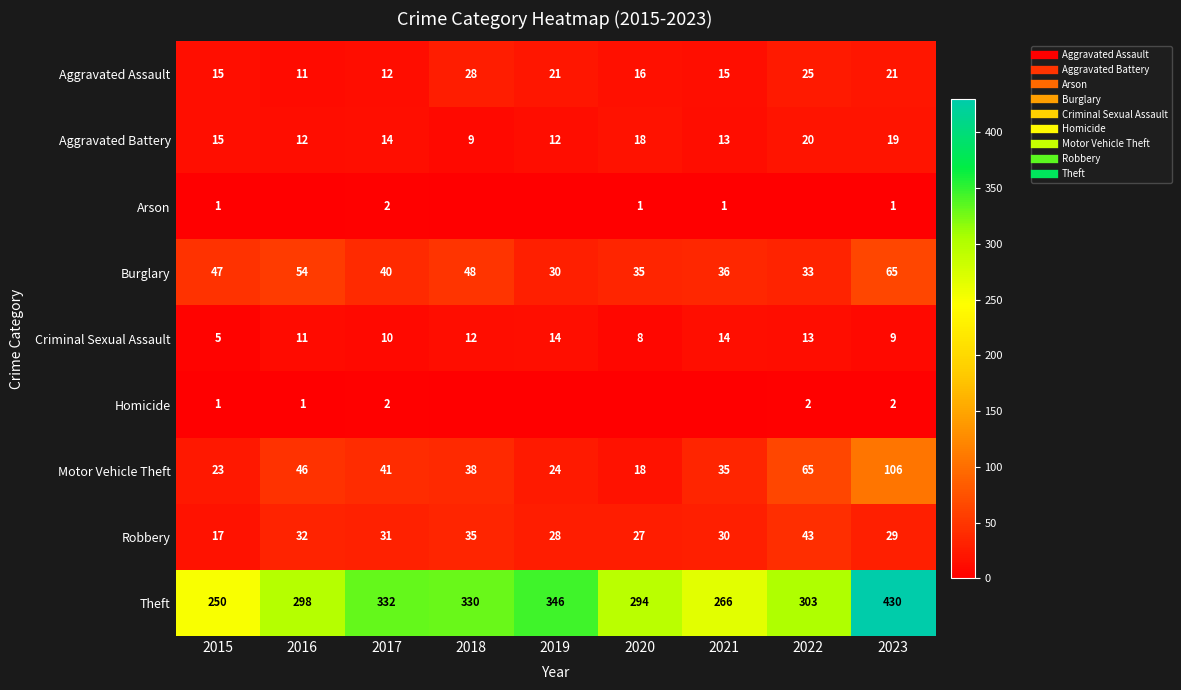

What is the sum of all Criminal Sexual Assault values?

96